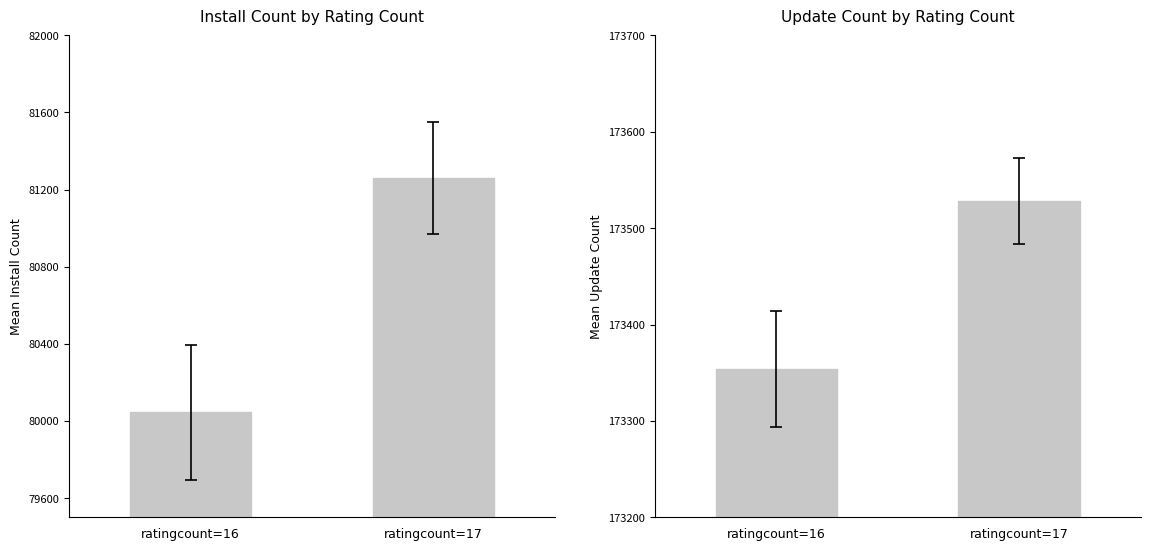

The install series shows 81261 at ratingcount=17. True or false?

True